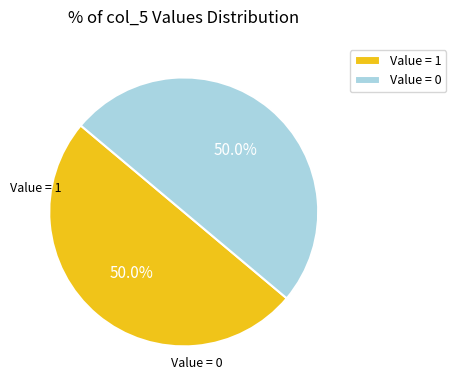

Is the sum of Value = 1 and Value = 0 greater than half?

Yes